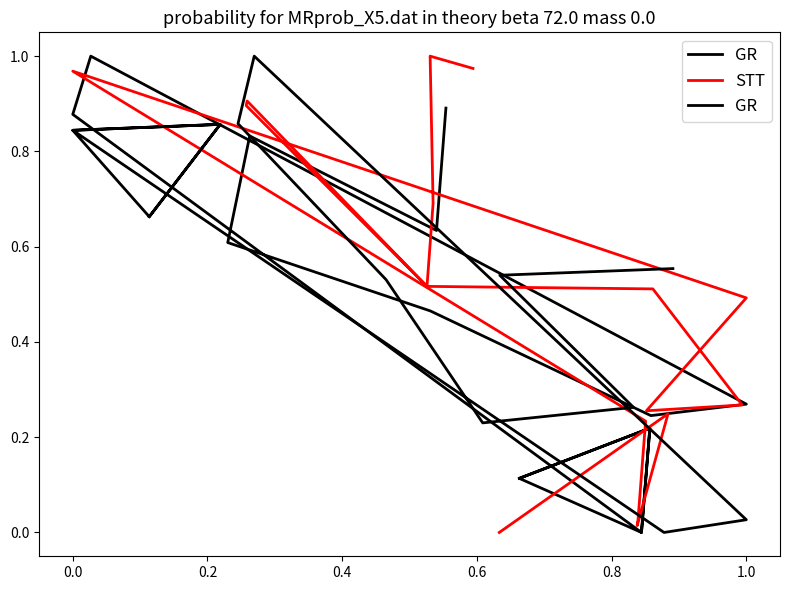

What is the sum of all GR values?

12.1